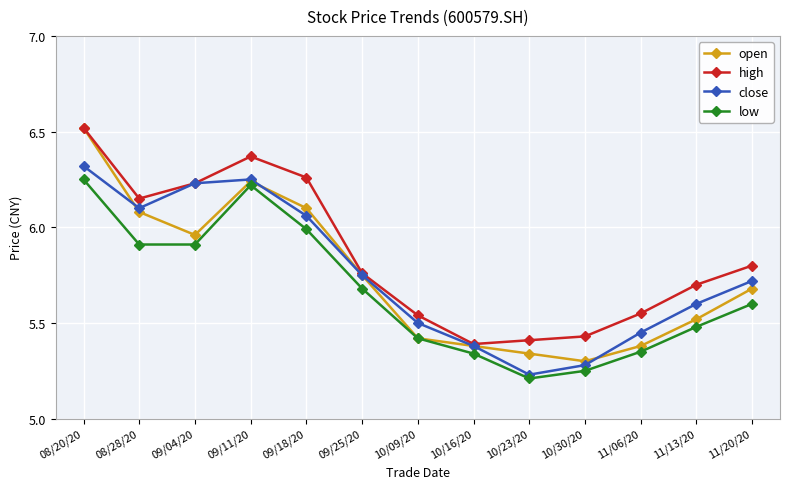

What is the sum of the close values at 08/20/20 and 09/04/20?

12.6